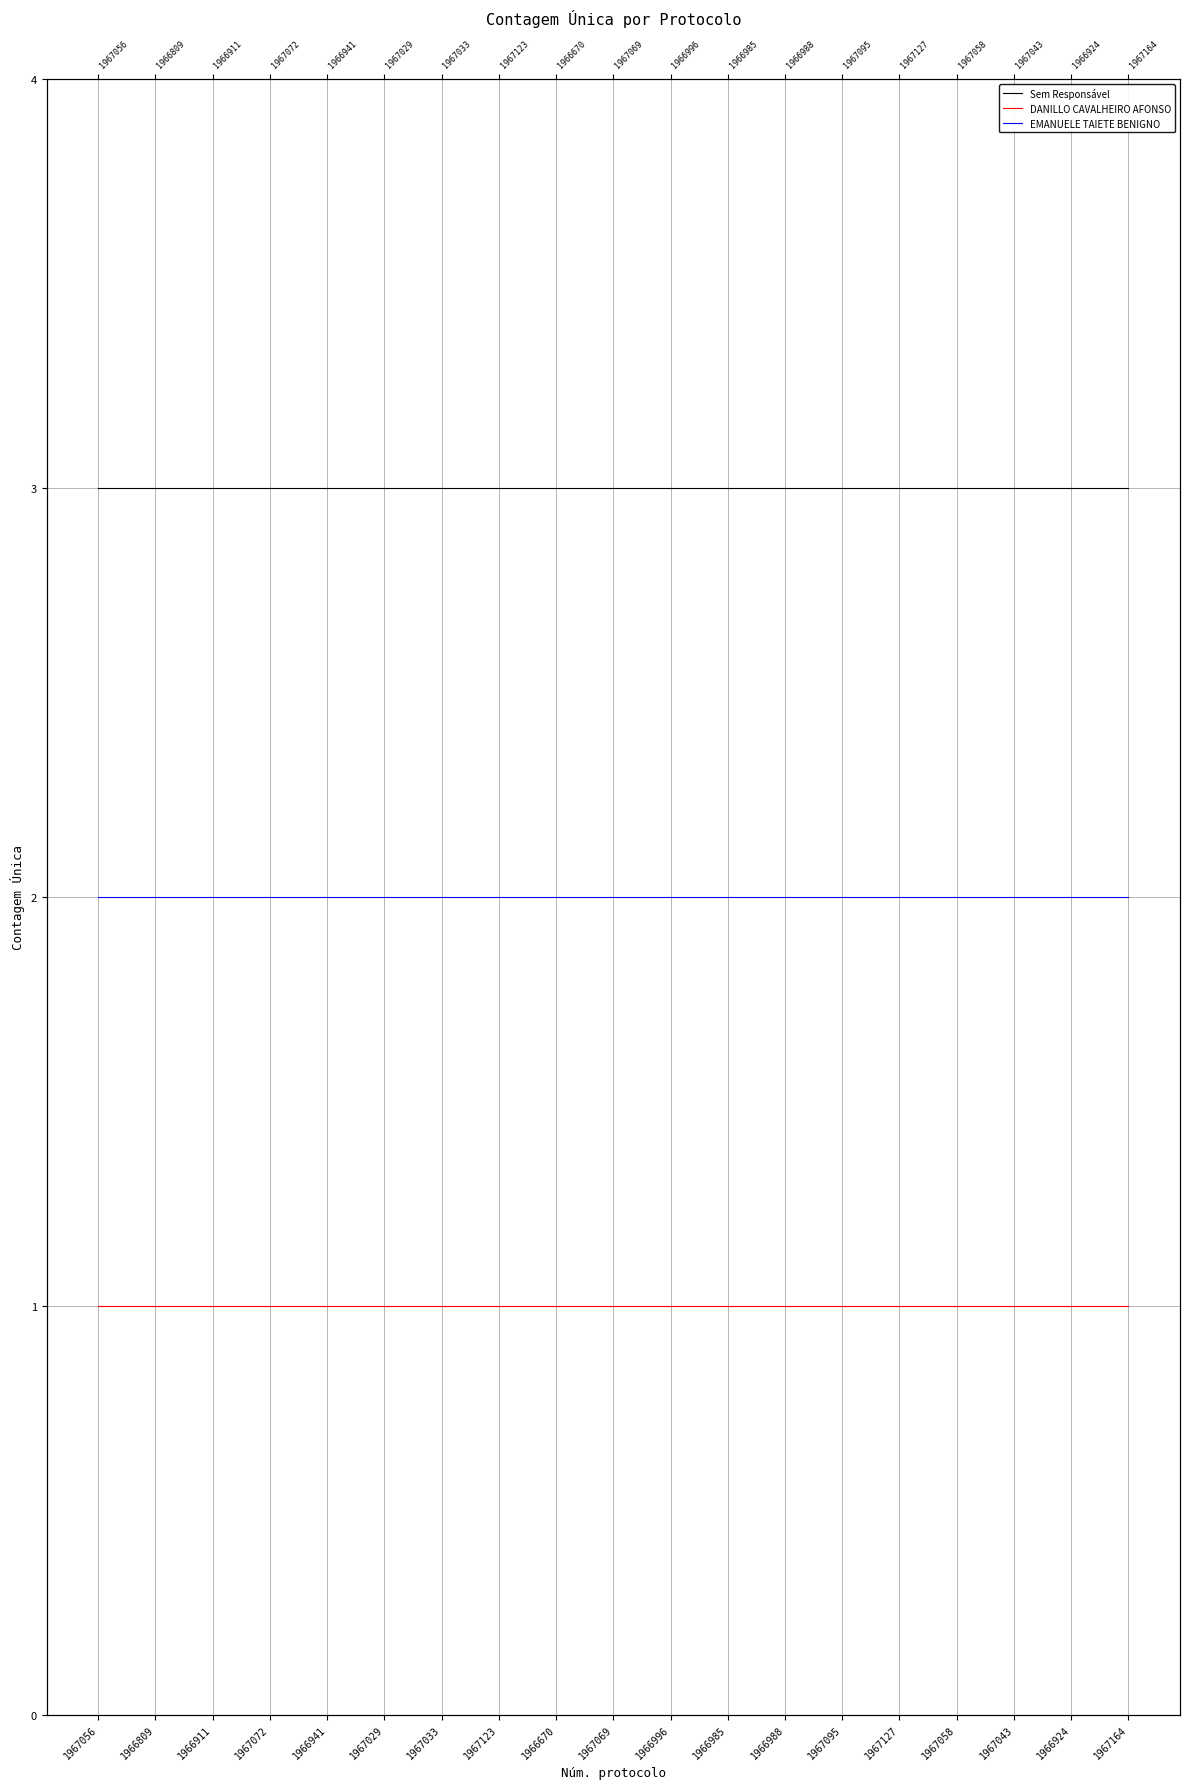

True or false: DANILLO CAVALHEIRO AFONSO has a value of 1 at 1967072.

True